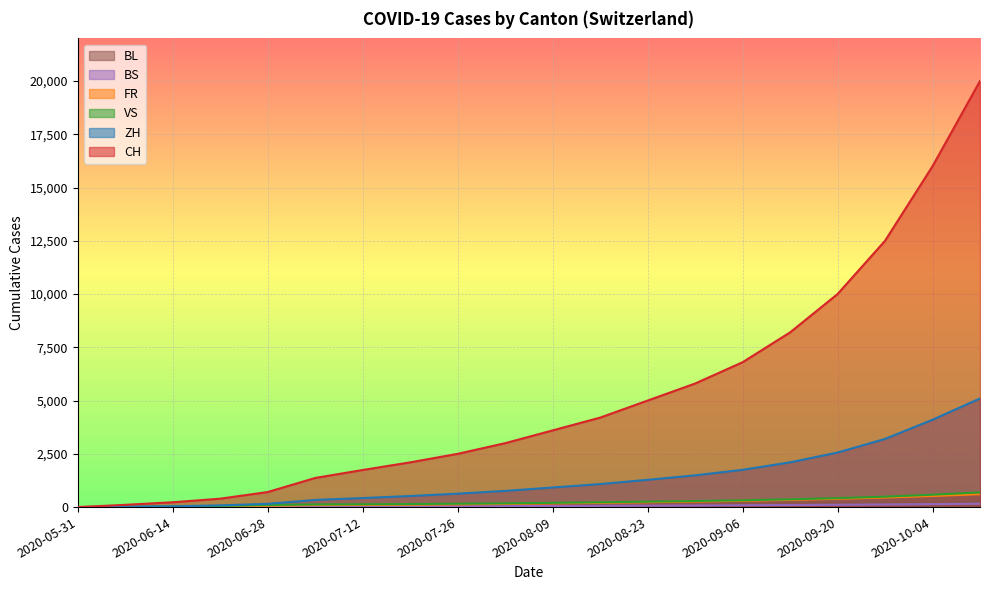

At which category is the sum across all series the highest?

2020-10-11